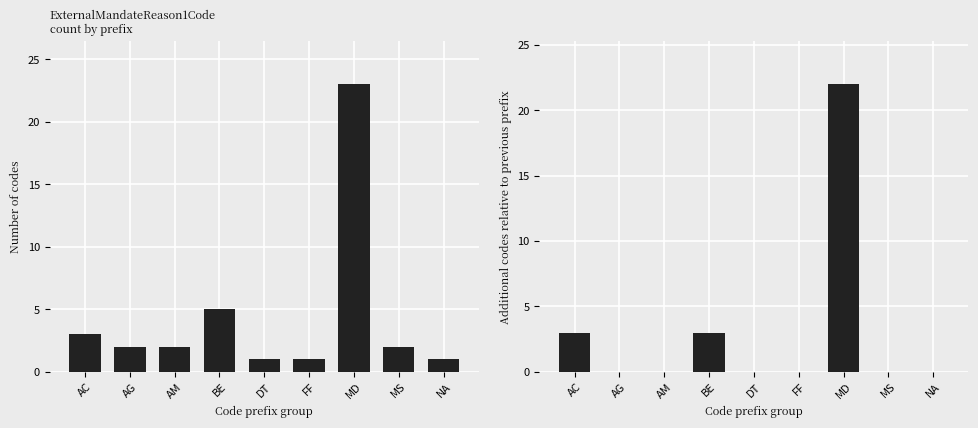

What is the difference between the highest and lowest values at DT?

1